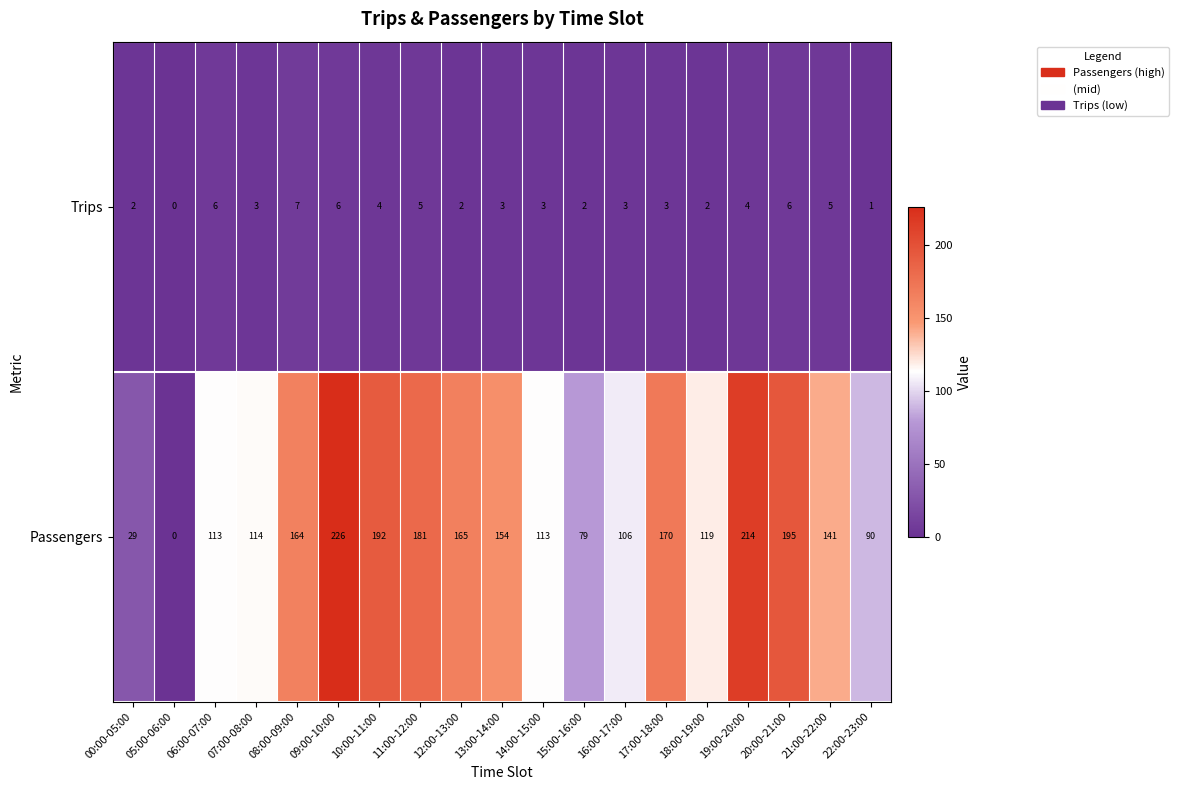

The Passengers series shows 148 at 16:00-17:00. True or false?

False